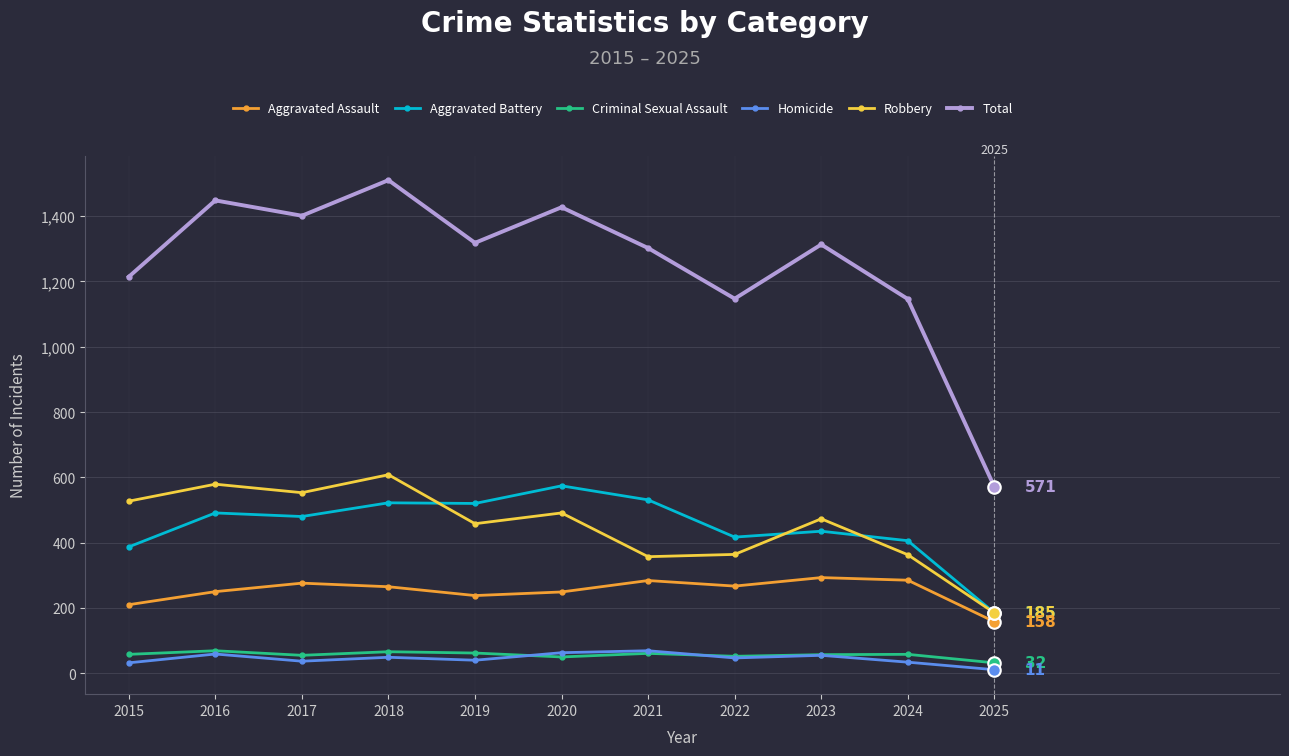

How many values in the Total series are below 1313?

5